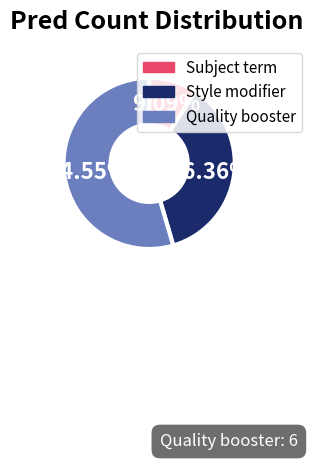

What is the majority slice?

Quality booster